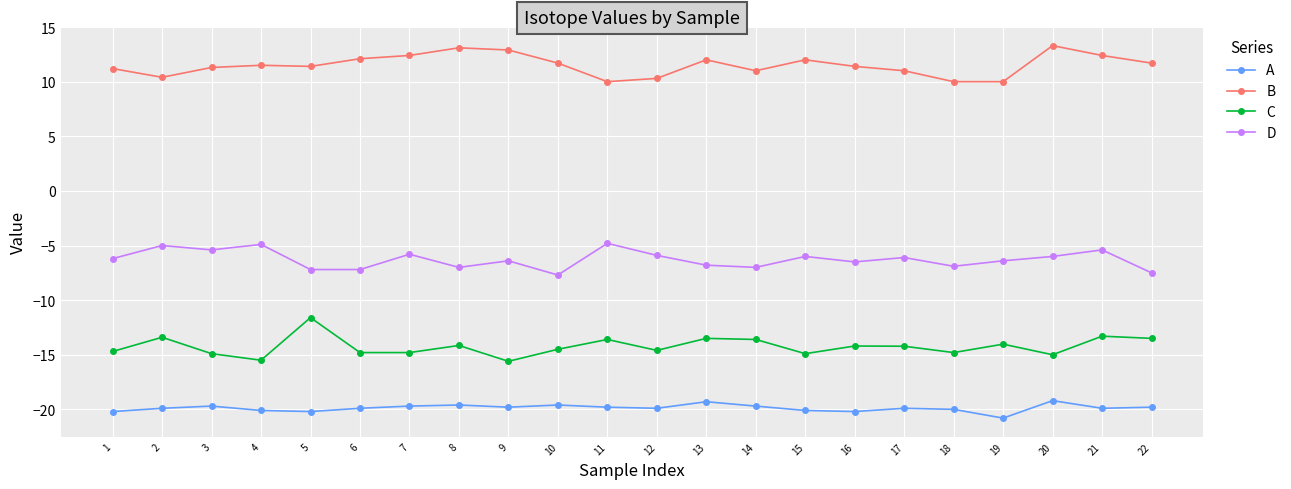

List the series in order of their overall mean, lowest first.

A, C, D, B